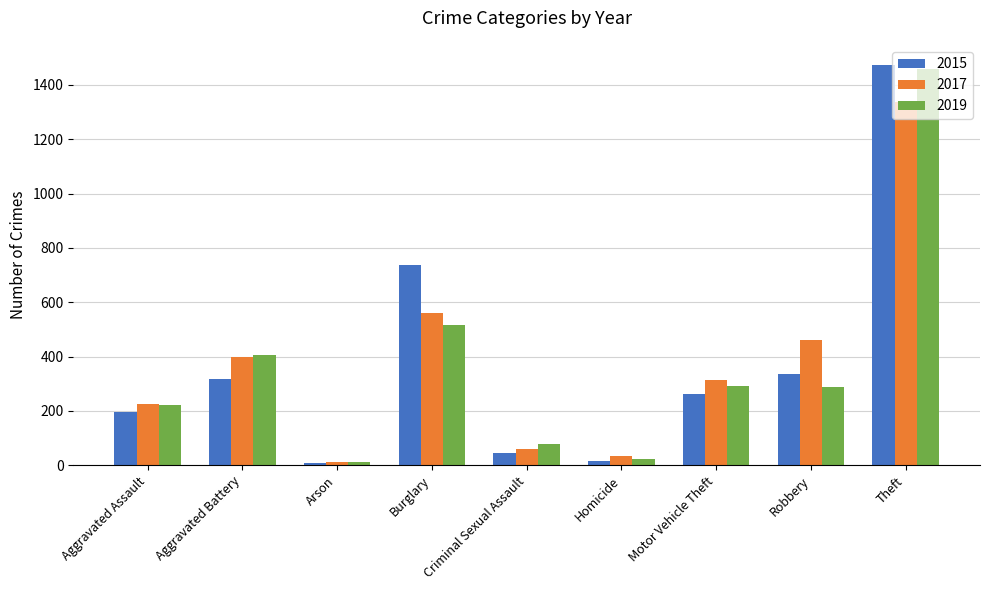

What is the approximate value of 2015 at Theft, to the nearest 50?

1450